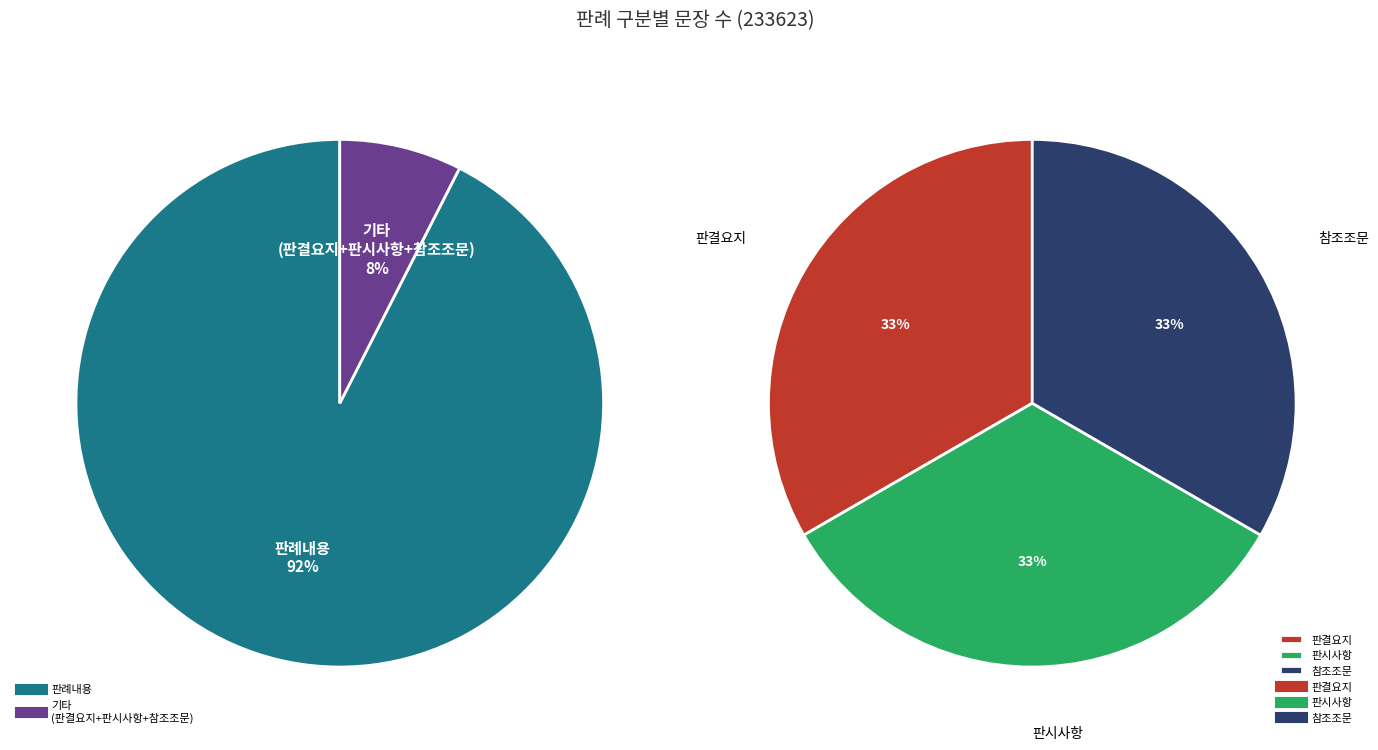

What is the majority slice?

판례내용